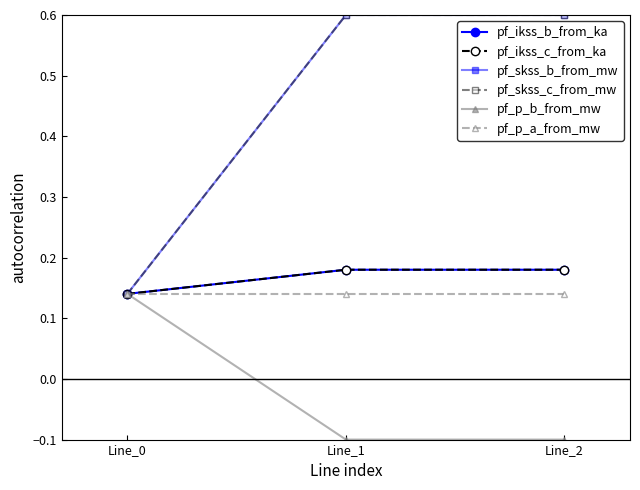

Which series has the largest range (max minus min)?

pf_skss_c_from_mw